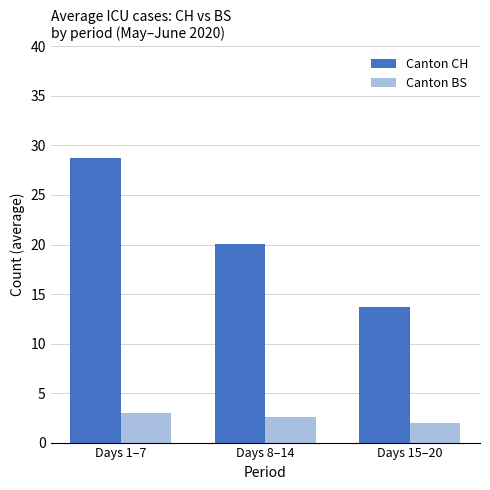

Read the Canton BS value at Days 15–20.

2.0